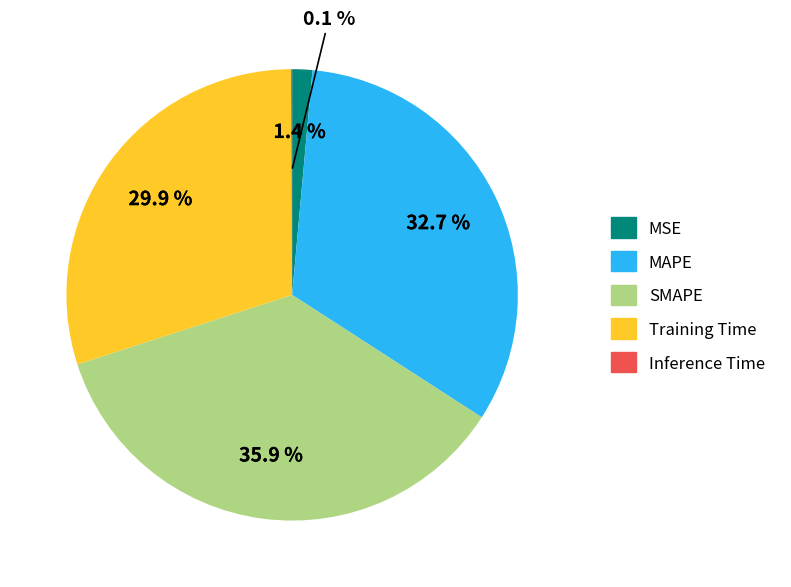

Is there any slice that represents more than half of the pie?

No